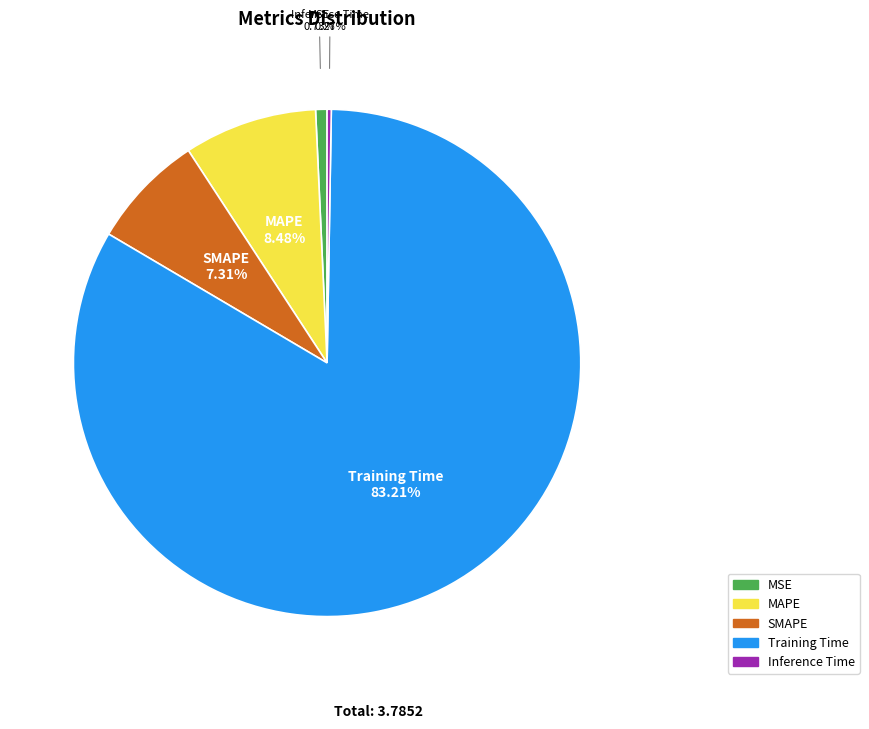

To the nearest percent, what is the combined percentage of SMAPE and Training Time?

91%